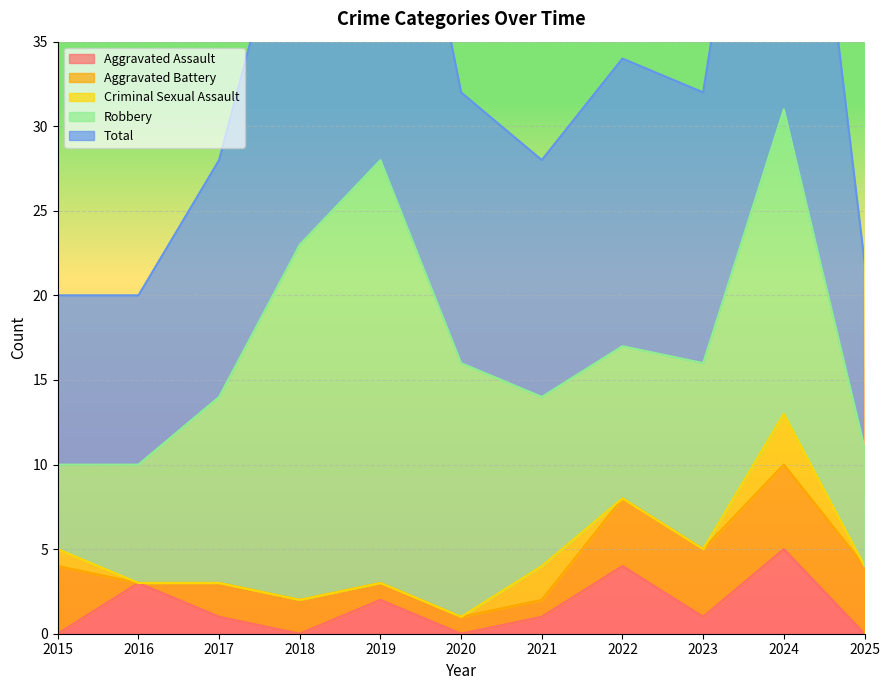

True or false: Total and Robbery intersect in this chart.

False